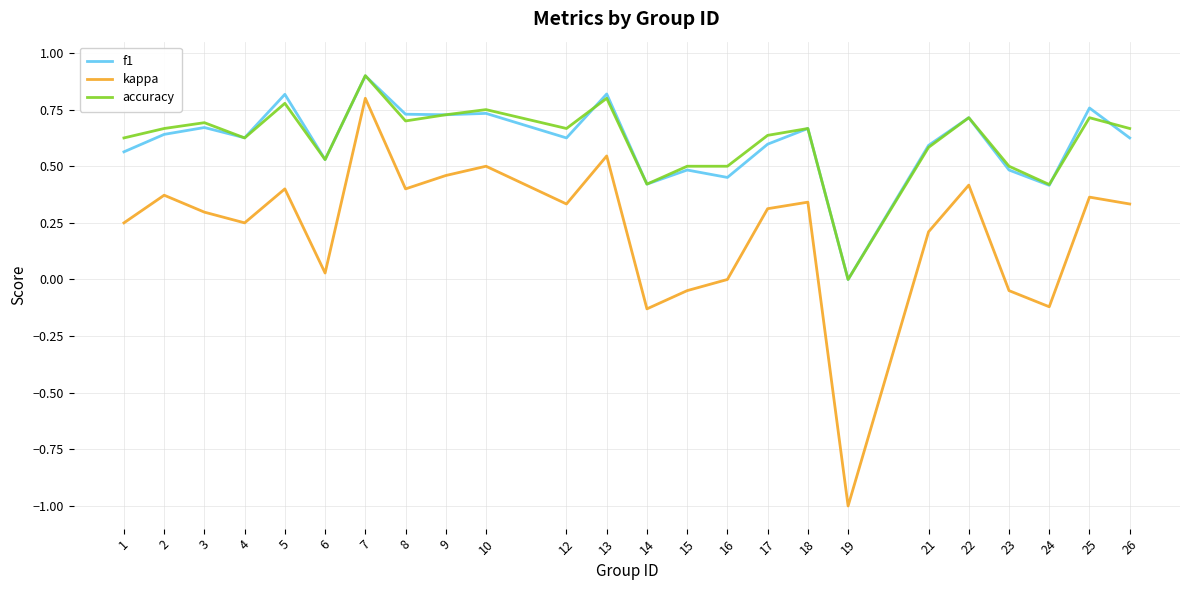

What is the difference between the maximum and minimum values in the f1 series?

0.9